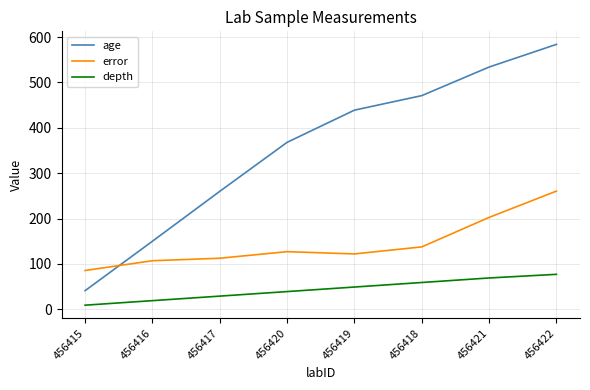

Between 456420 and 456419, which series saw the biggest shift?

age